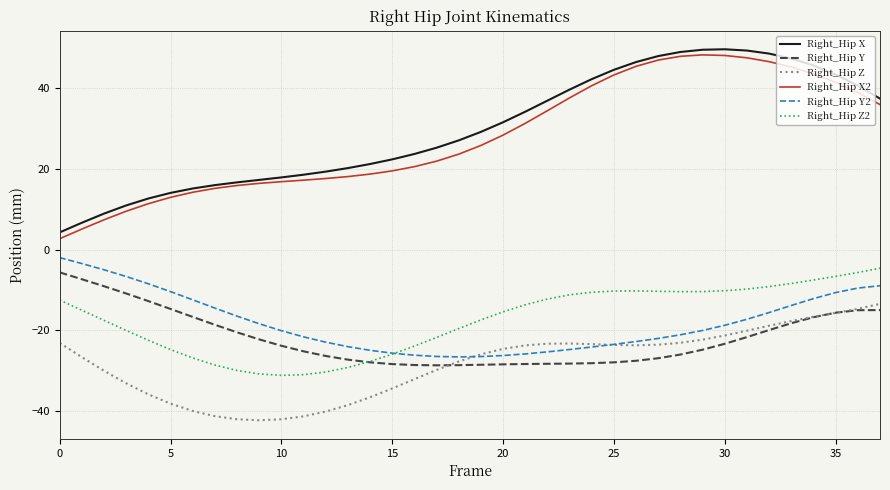

What is the highest value of the Right_Hip X series?

49.7